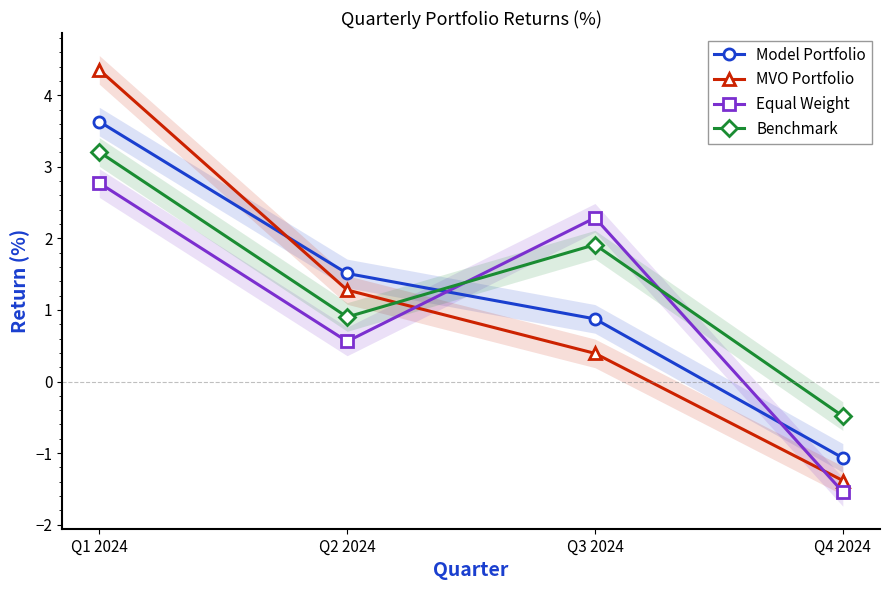

Does the chart display data point markers on the line(s)?

Yes